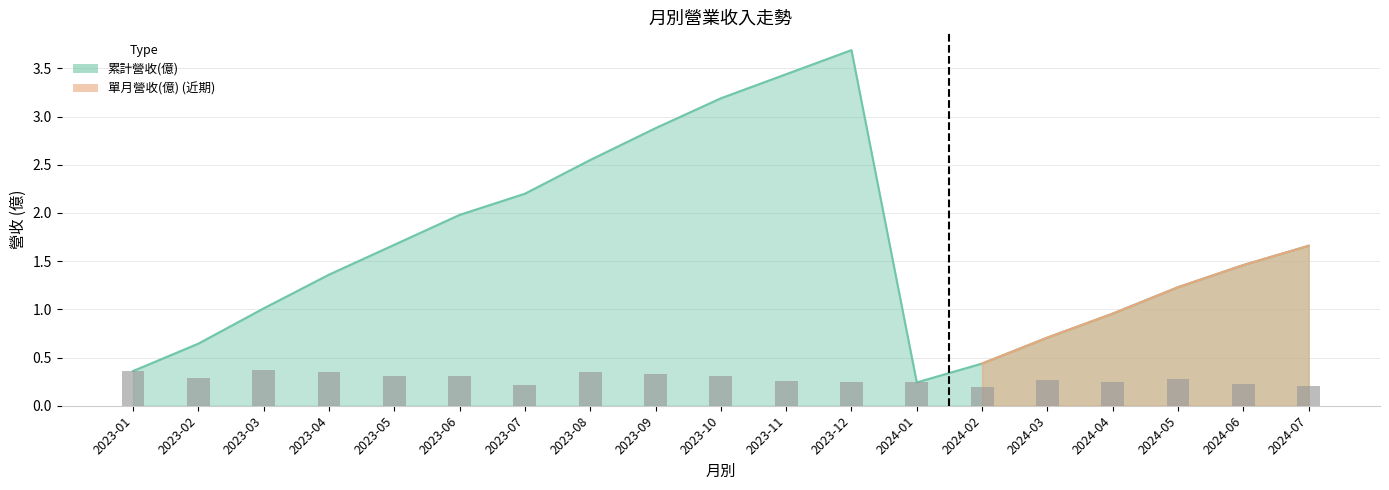

Are the bars horizontal?

No